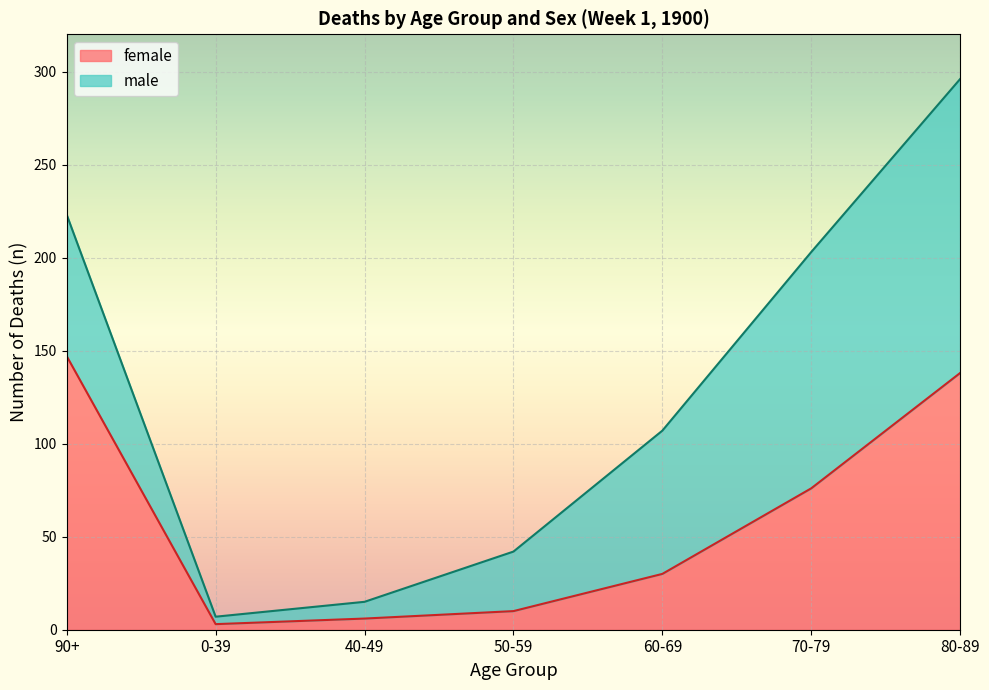

What is the difference between the maximum and minimum values?

144